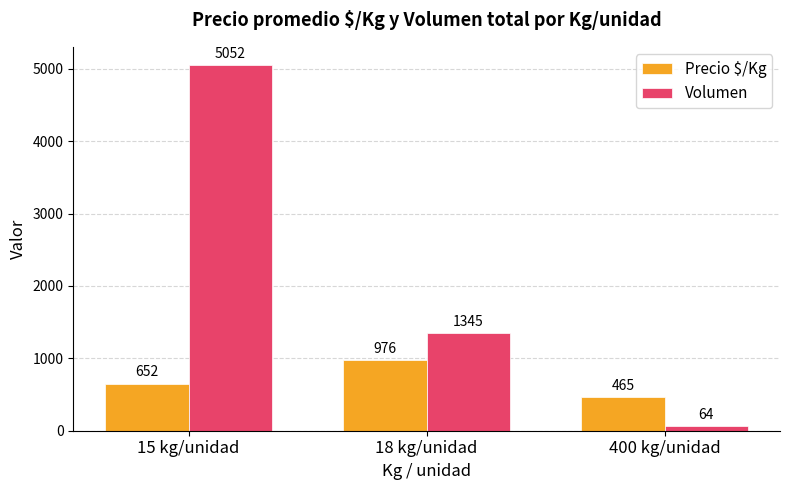

How many Volumen values are between 64 and 5052?

3